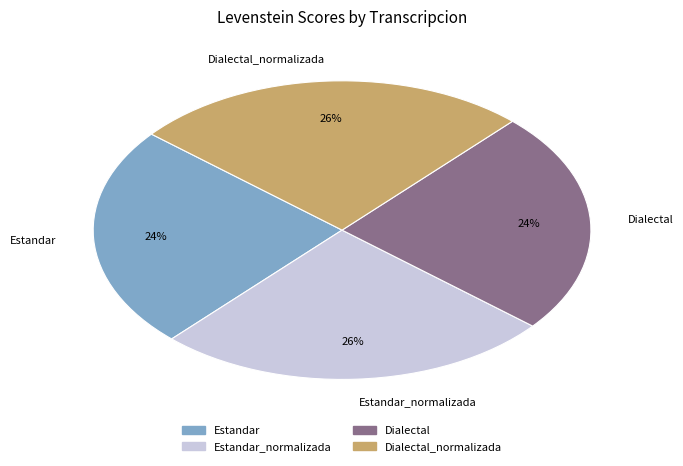

The Dialectal_normalizada slice represents 26% of the pie. True or false?

True